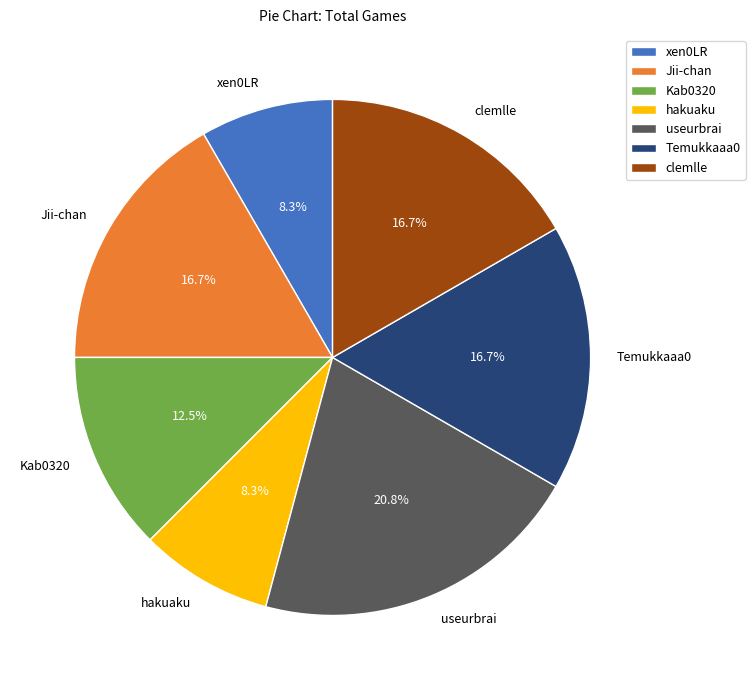

Which slice is the largest?

useurbrai